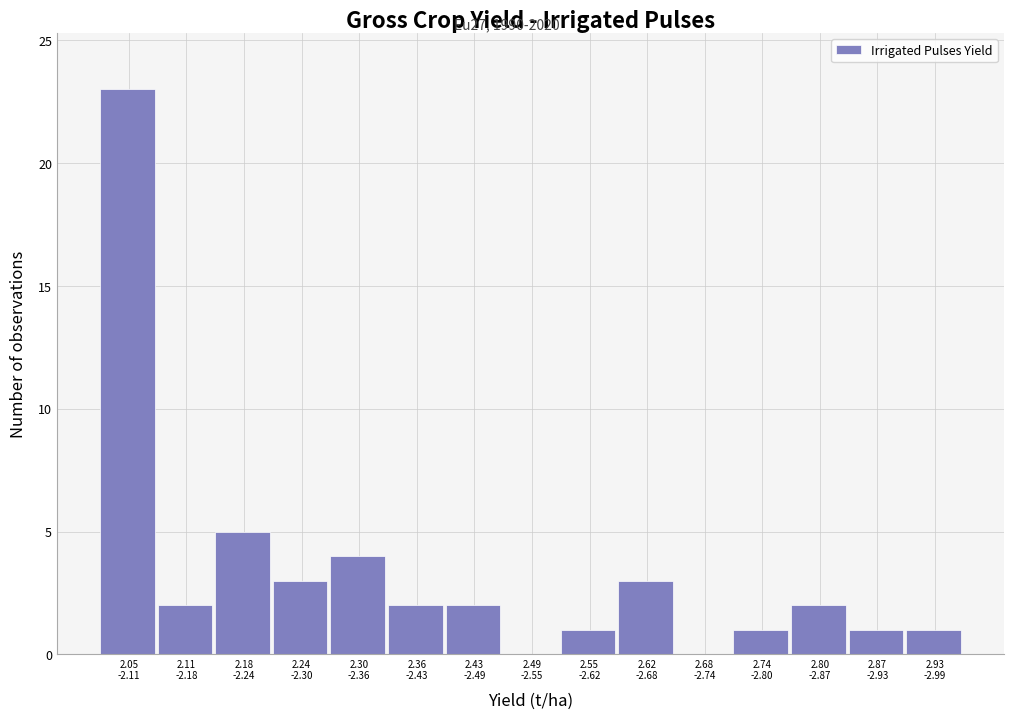

What is the maximum value shown in the chart?

23